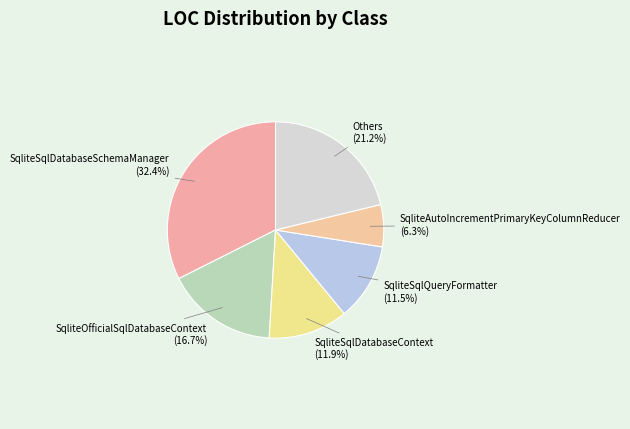

How many slices are in this pie chart?

6